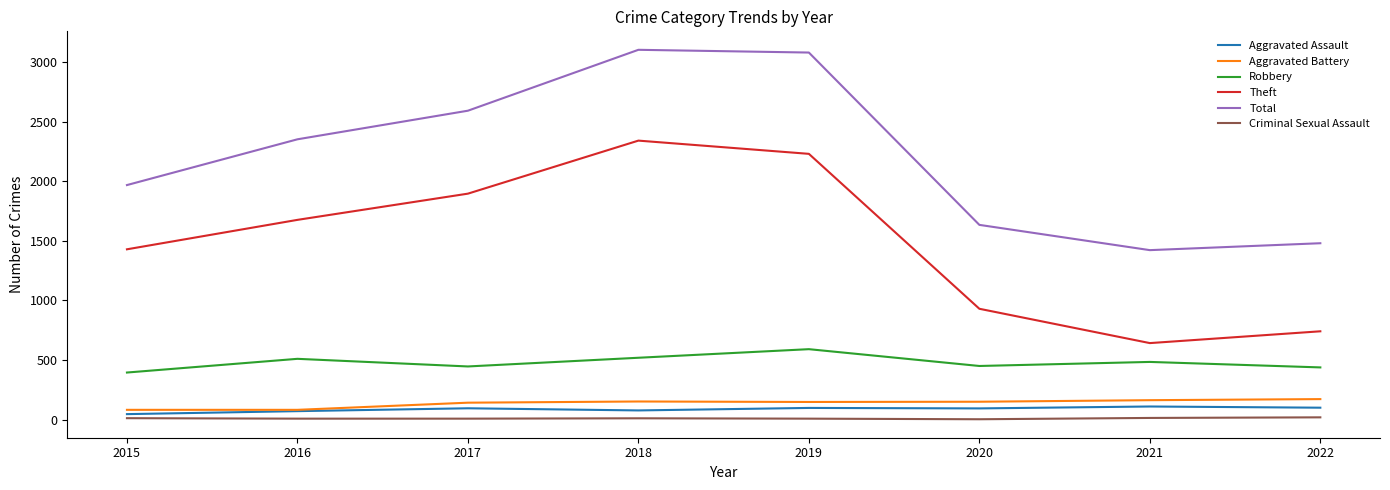

True or false: Theft and Aggravated Assault cross at least once.

False